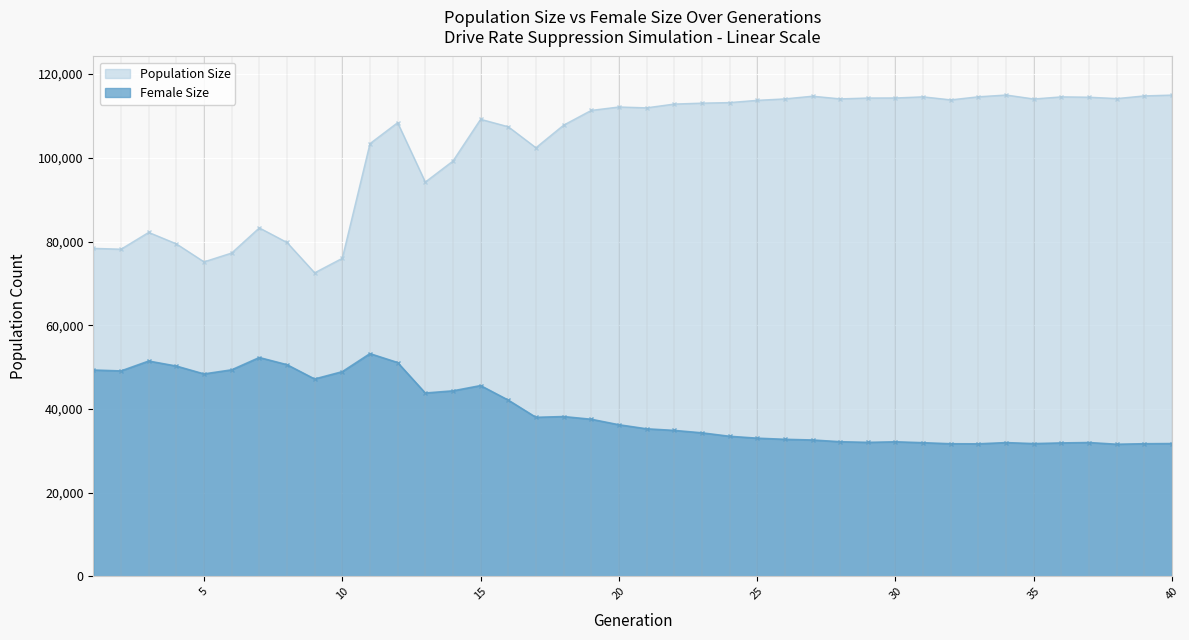

Rank the series at 25 from lowest to highest value.

Female Size, Population Size